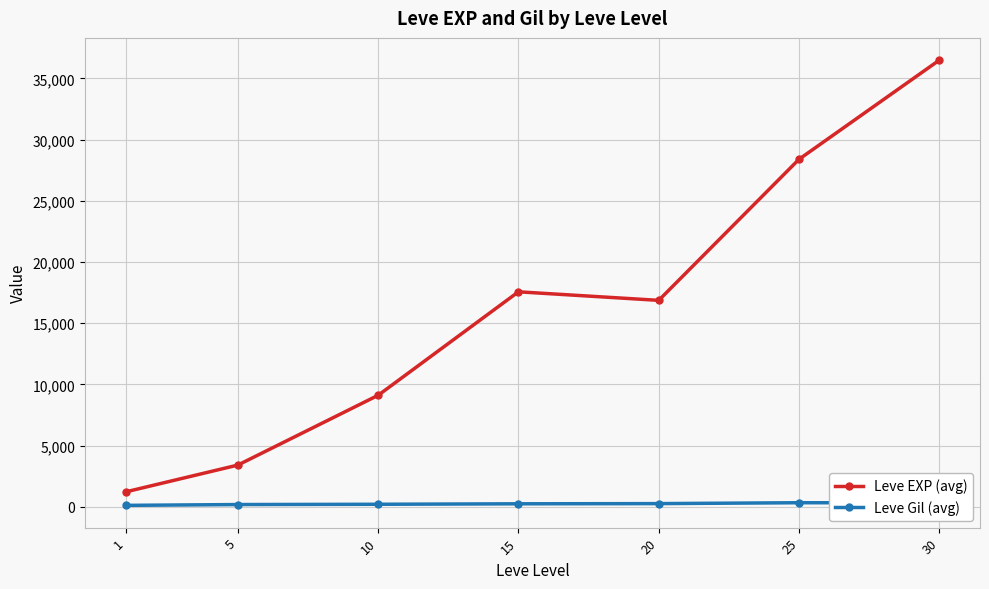

What is the average value of the Leve Gil (avg) series?

235.0